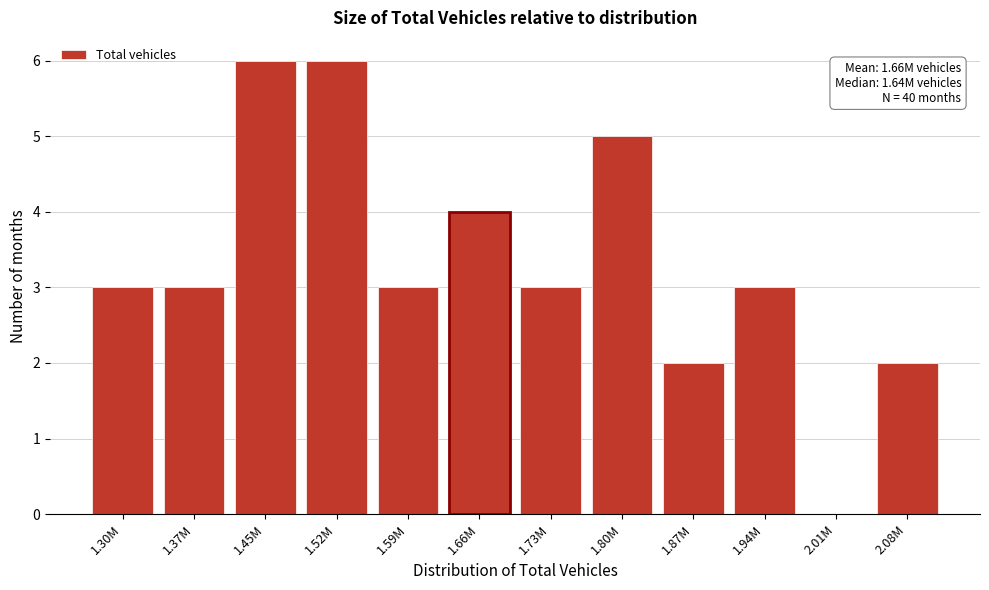

Reading left to right, list all the values displayed in this chart.

1.30M=3	1.37M=3	1.45M=6	1.52M=6	1.59M=3	1.66M=4	1.73M=3	1.80M=5	1.87M=2	1.94M=3	2.01M=0	2.08M=2